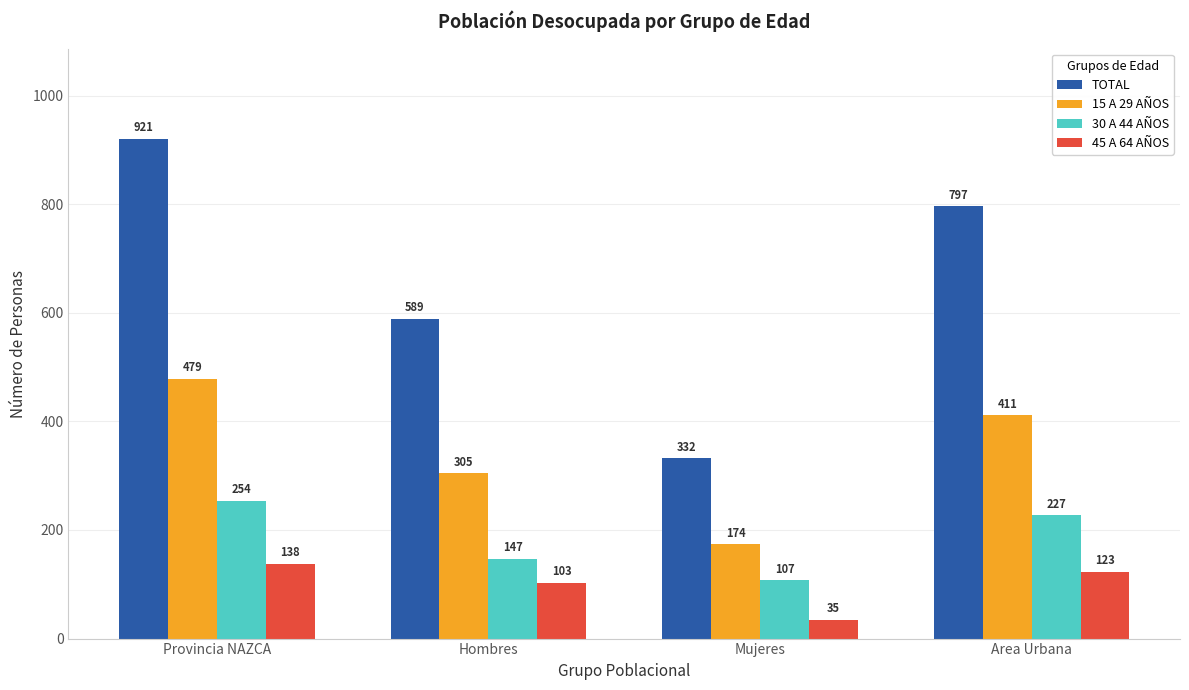

What is the lowest value of the TOTAL series?

332